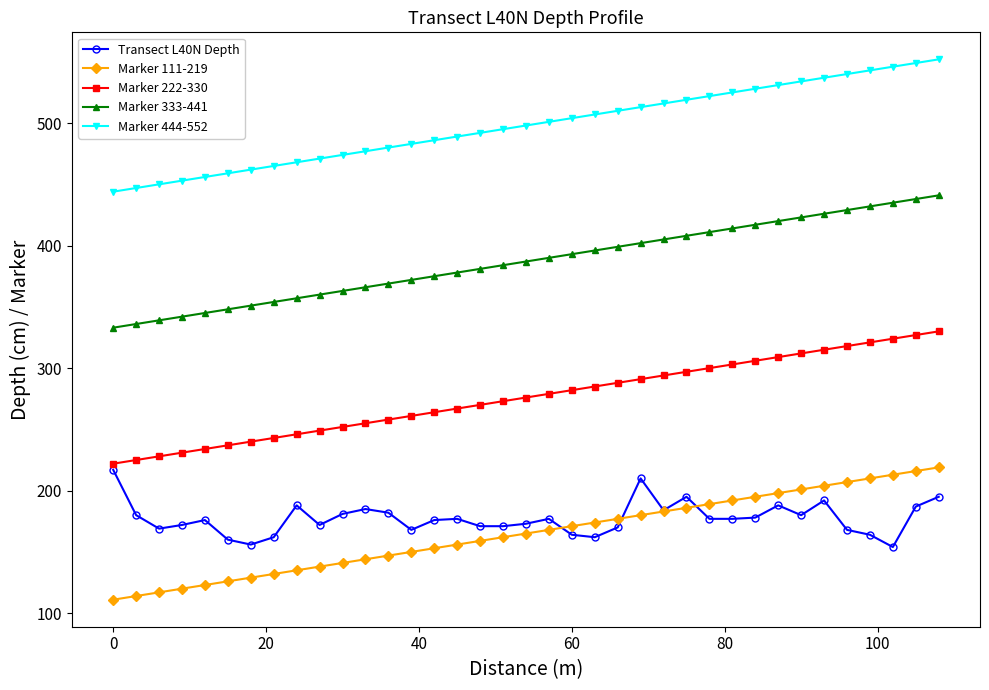

What is the smallest value displayed?

111